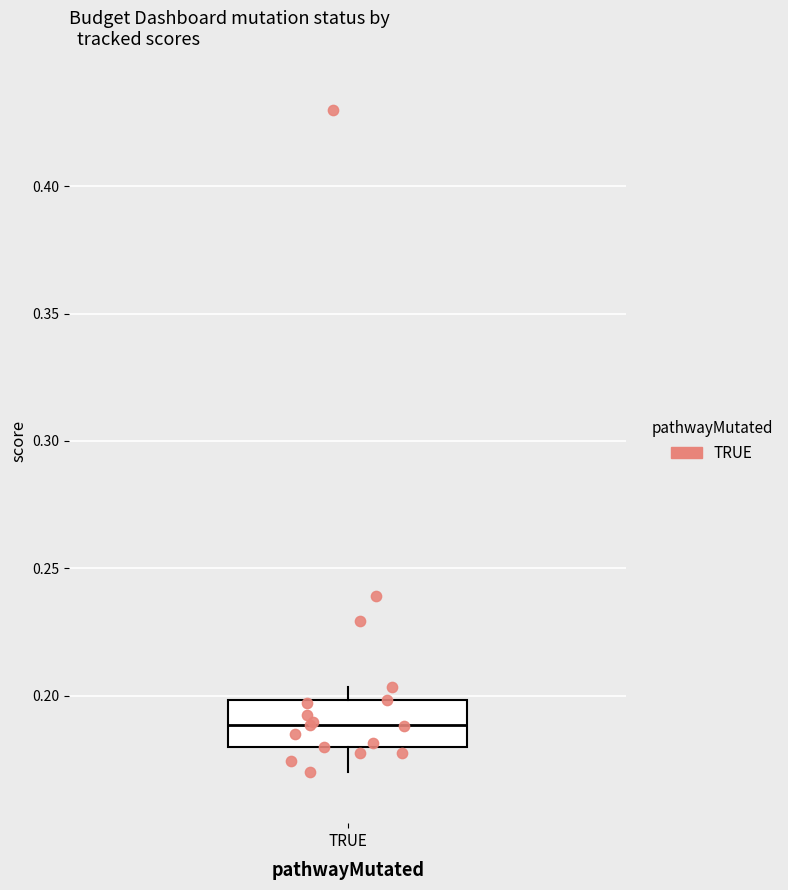

Where does the upper whisker of the box for TRUE end on the y-axis? The values are not printed on the chart, so give them approximately, as read against the axis.

0.205